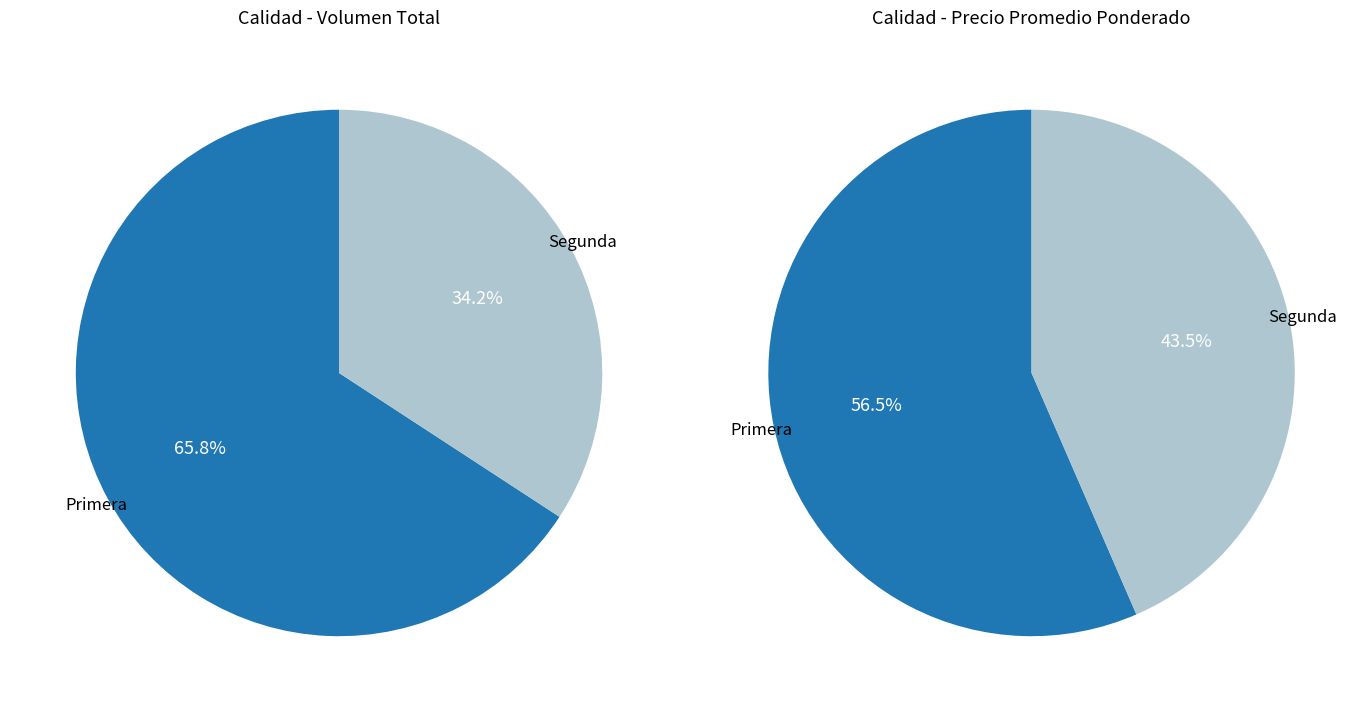

What percentage is NOT represented by Primera?

43.5%